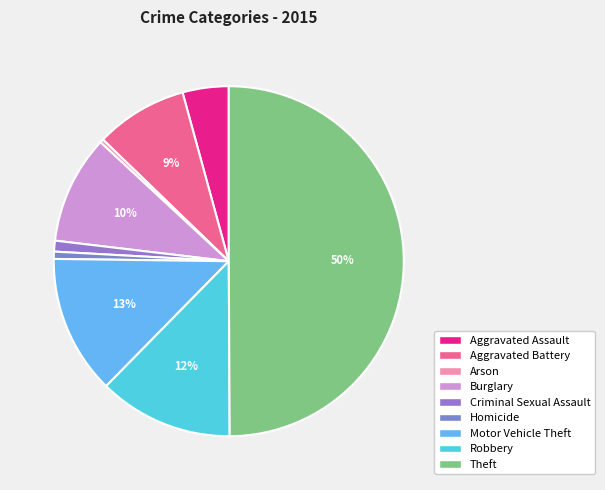

Is it true that Aggravated Battery is 17% of the pie?

False